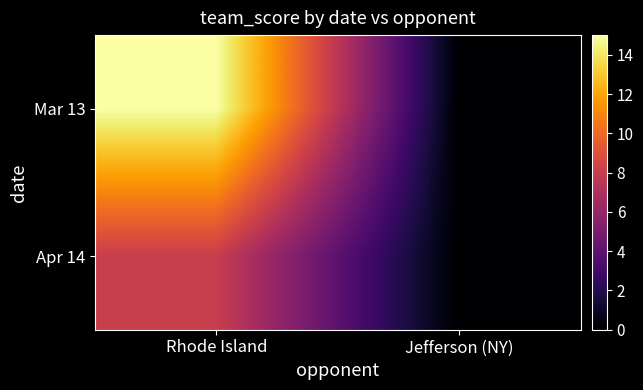

At which category is the sum across all series the highest?

Rhode Island